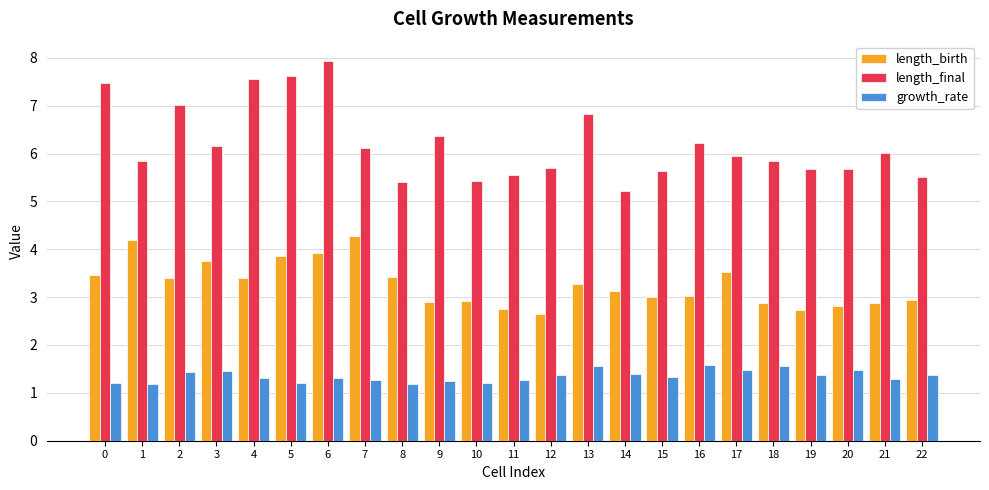

What is the difference between the growth_rate values at 8 and 16?

0.4